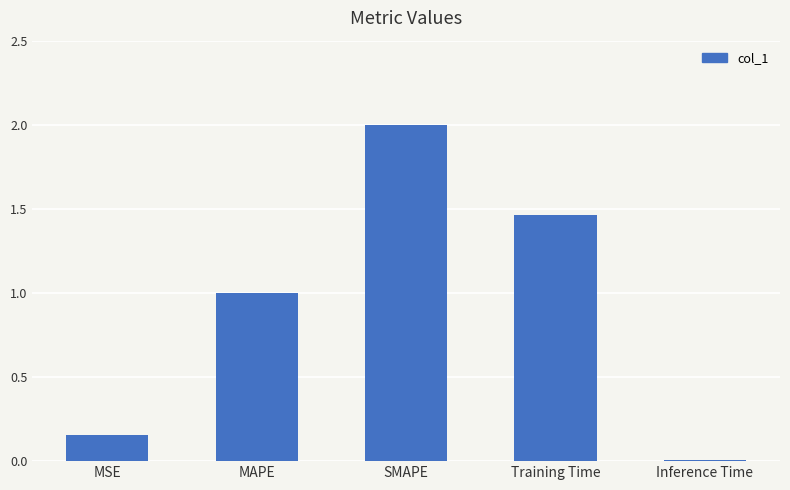

What is the sum of all values?

4.6